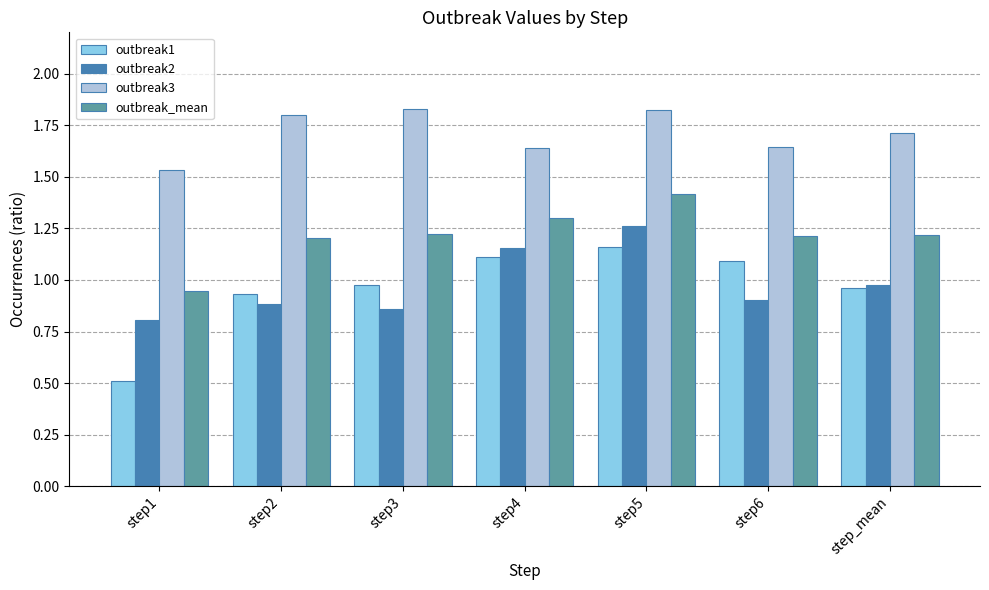

What is the label of the 4th bar from the left?

step4